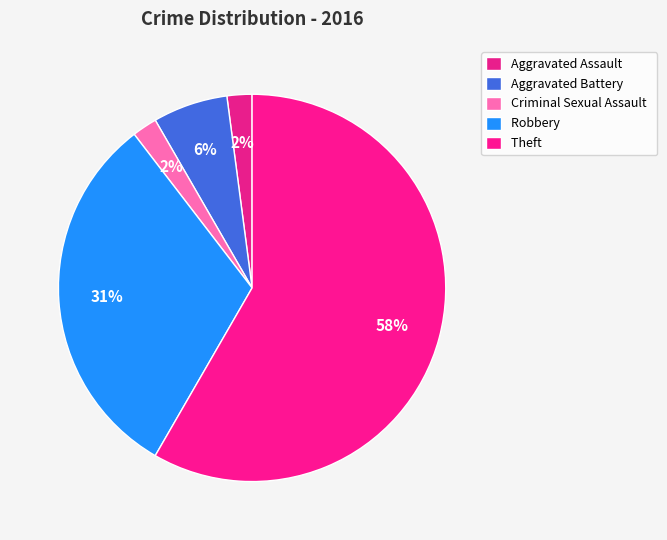

Approximately how many times larger is the value at Aggravated Battery compared to Aggravated Assault?

3.0